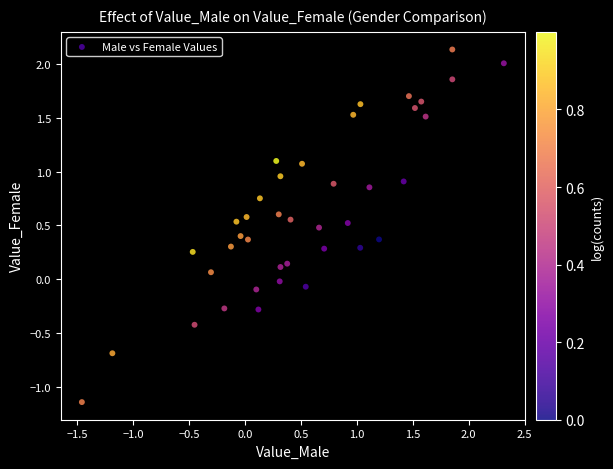

What is the range of X values (max minus min)?

3.8